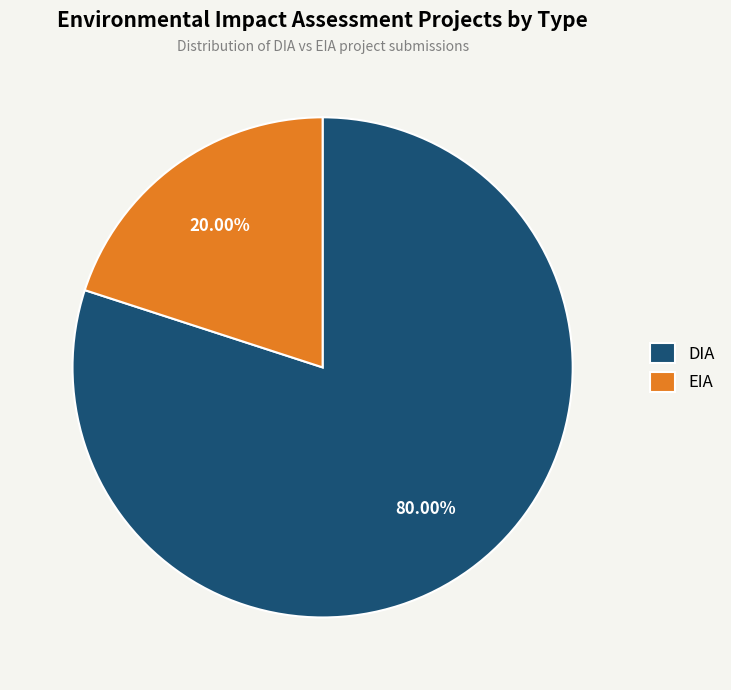

Count the number of slices in the pie.

2